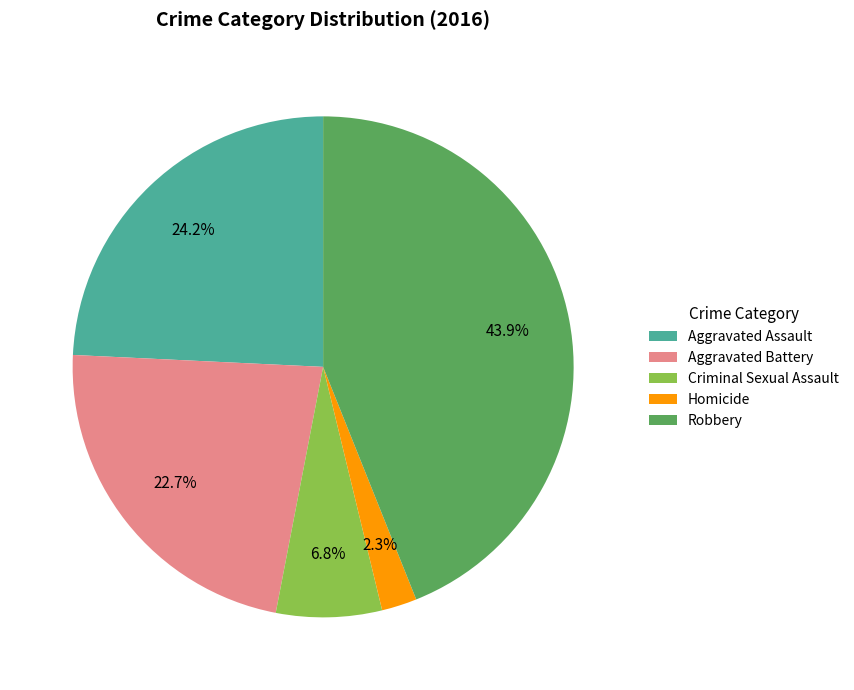

To the nearest percent, what is the difference between the largest and smallest slice percentages?

42%